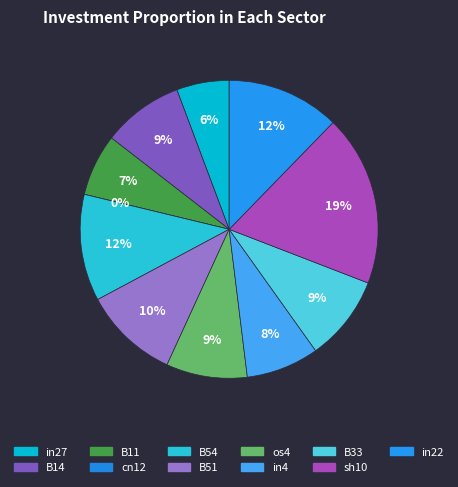

What percentage is NOT represented by in27?

94.3%